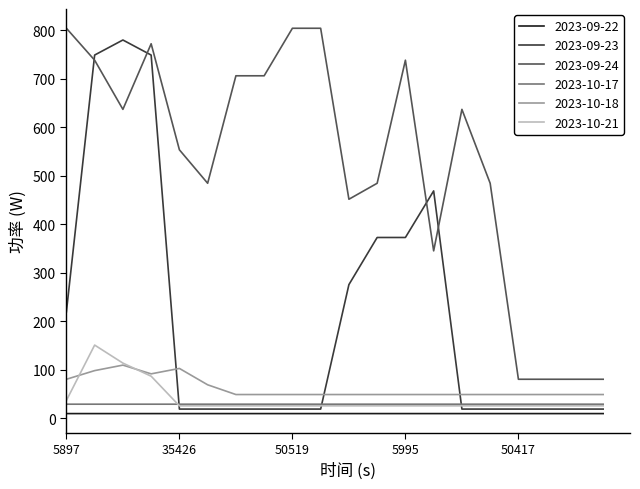

What are all the series names shown in the legend?

2023-09-22, 2023-09-23, 2023-09-24, 2023-10-17, 2023-10-18, 2023-10-21